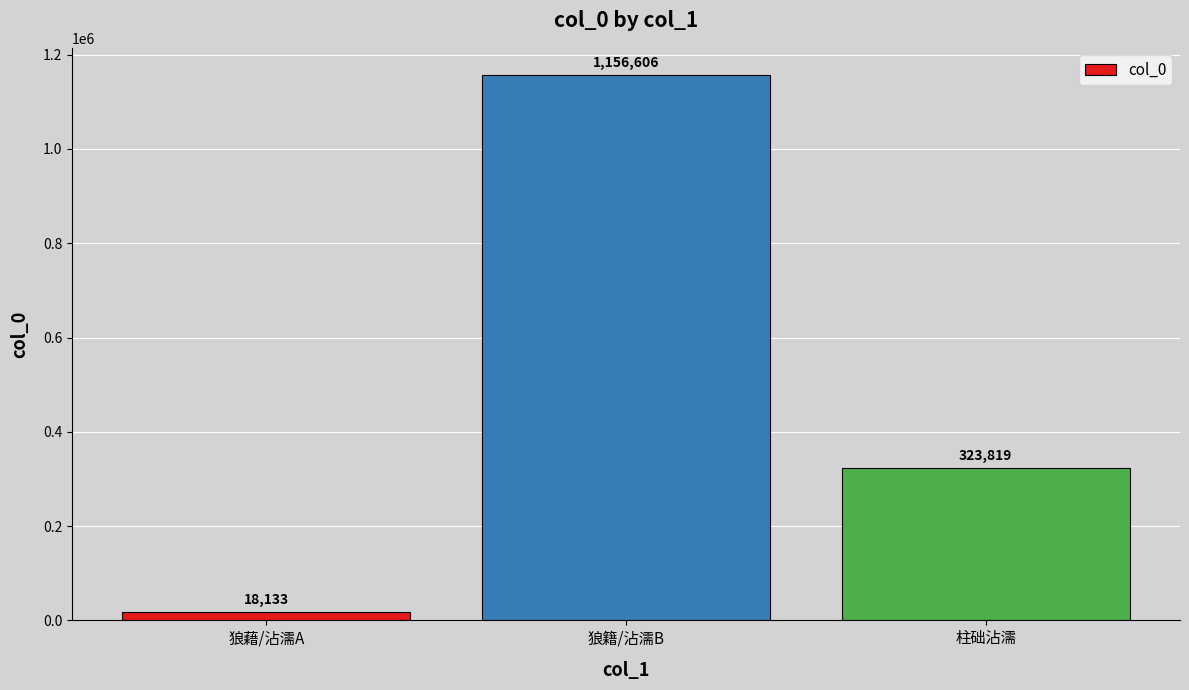

What is the label of the 3rd bar from the right?

狼藉/沾濡A